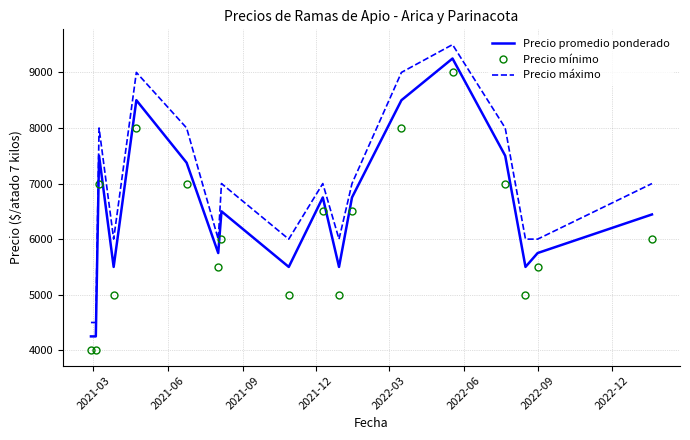

Which series has the largest total across all categories?

Precio máximo